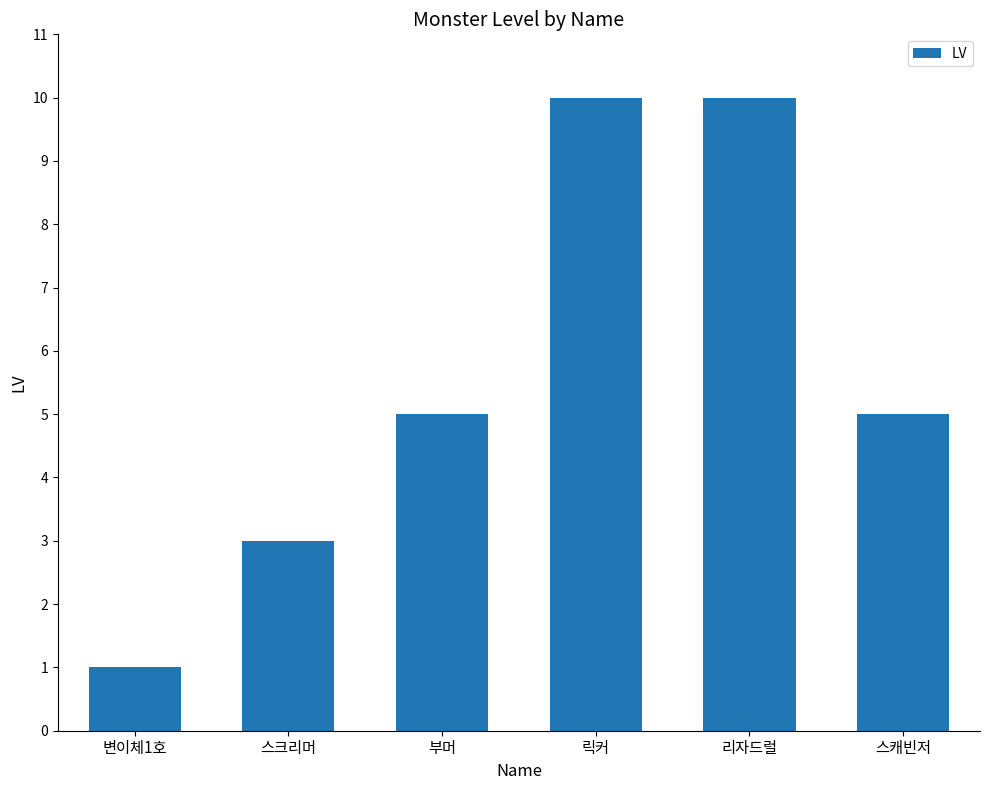

What is the ratio of the value at 부머 to the value at 스크리머?

1.7